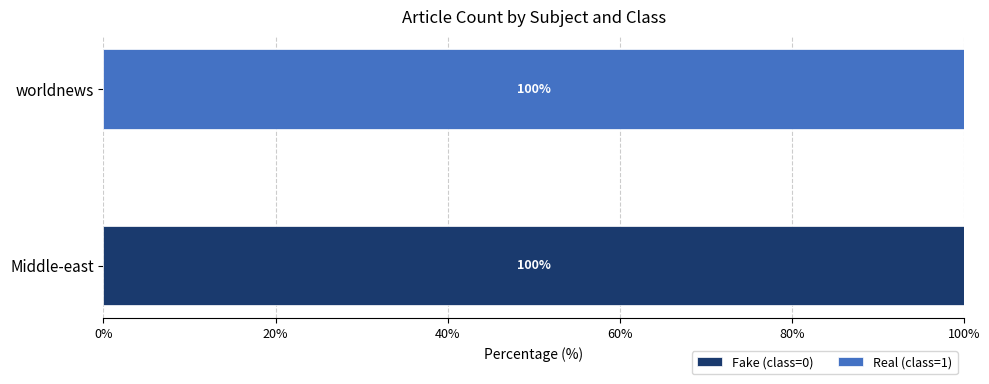

What are all the series names shown in the legend?

Fake (class=0), Real (class=1)